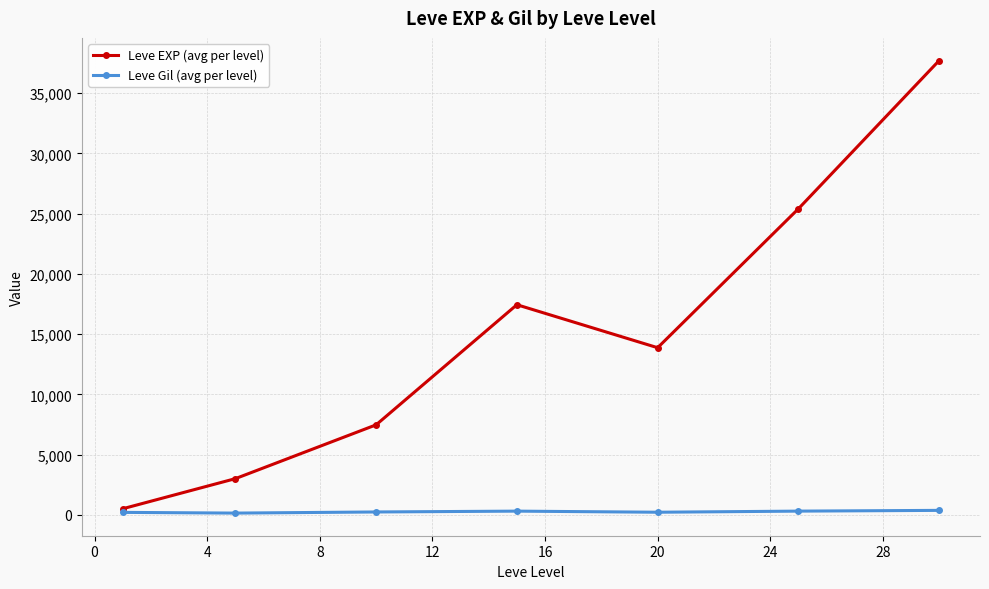

What is the value of the Leve Gil (avg per level) point at the 6th from the left?

312.7